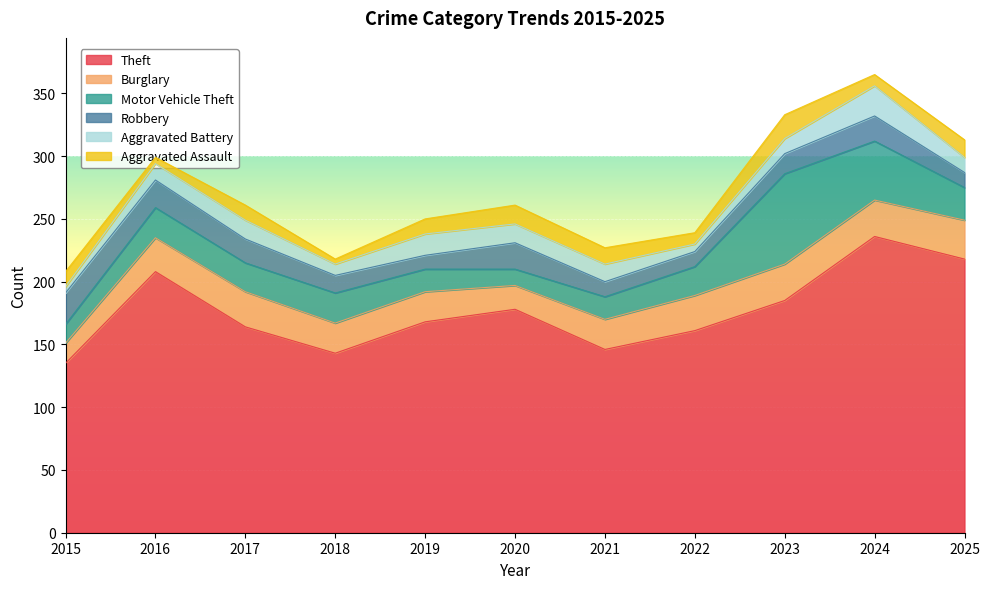

Reading left to right, extract all data points from this chart.

Theft: 135	208	164	143	168	178	146	161	185	236	218
Burglary: 16	27	28	24	24	19	24	28	29	29	31
Motor Vehicle Theft: 15	24	23	24	18	13	18	23	72	47	26
Robbery: 25	22	19	14	11	21	12	12	16	20	12
Aggravated Battery: 5	13	15	9	17	15	14	6	12	24	12
Aggravated Assault: 12	5	12	4	12	15	13	9	19	9	14